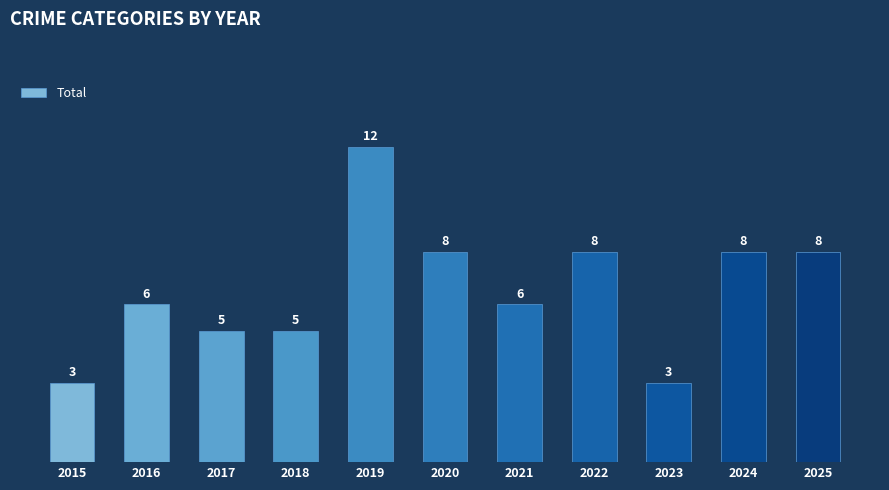

What is the smallest value displayed?

3